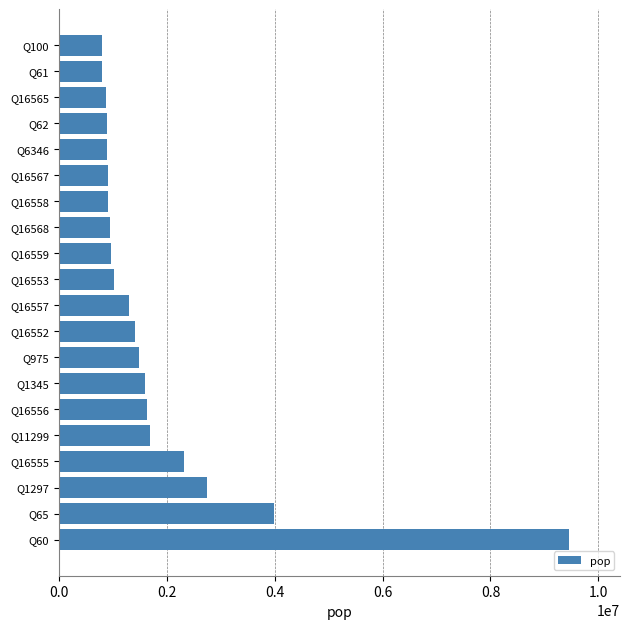

What is the change in value from Q16552 to Q16553?

-394650